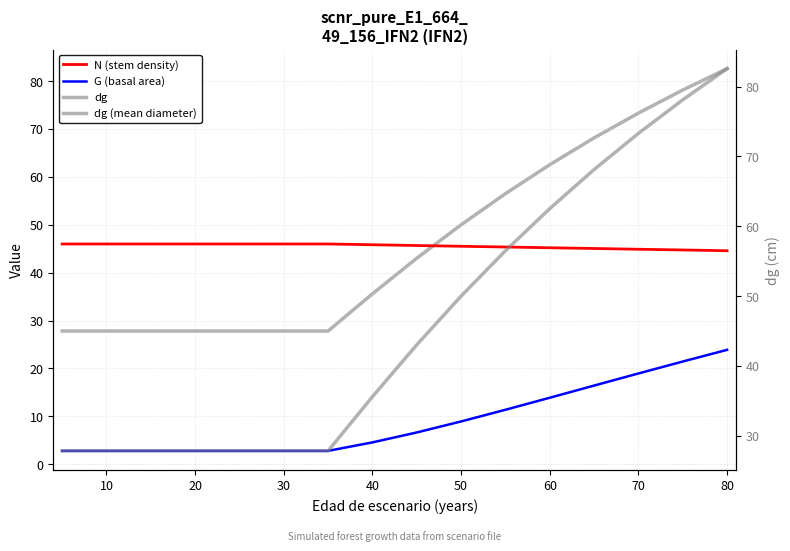

What is the difference between the maximum and minimum values in the G (basal area) series?

21.1